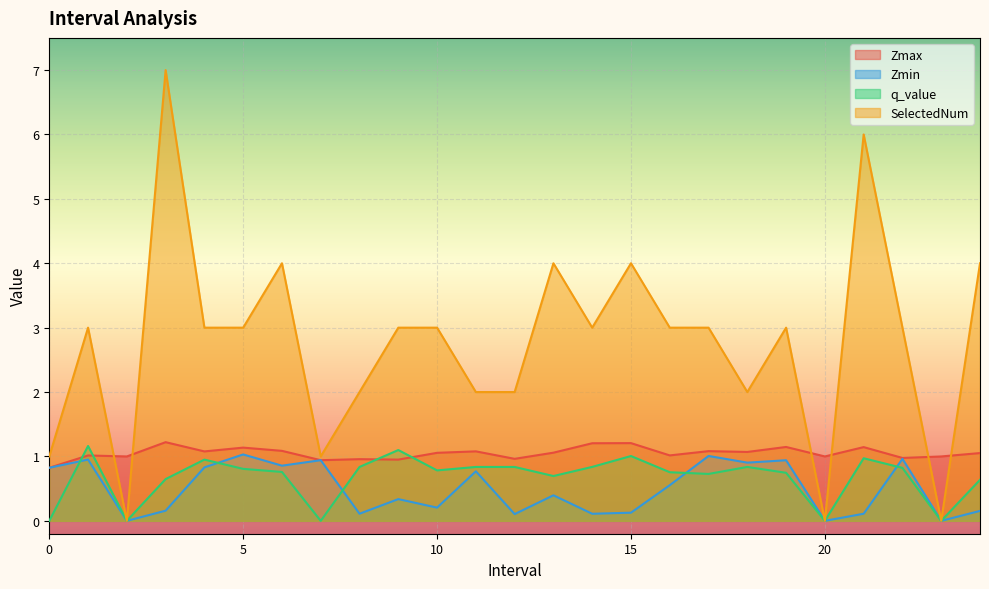

Where is the first local minimum for Zmax?

2.0